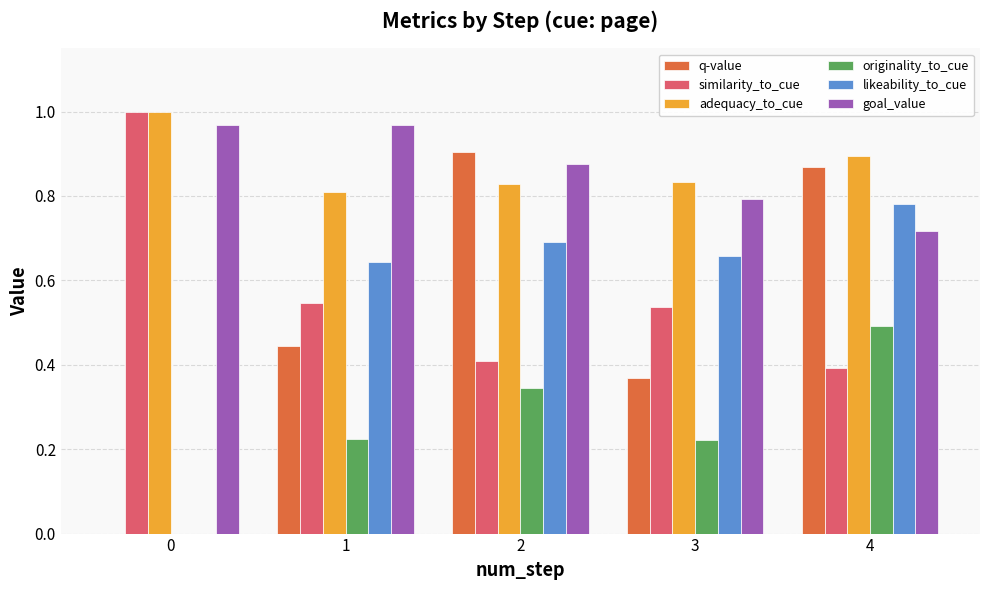

Which category has the highest value in the likeability_to_cue series?

4